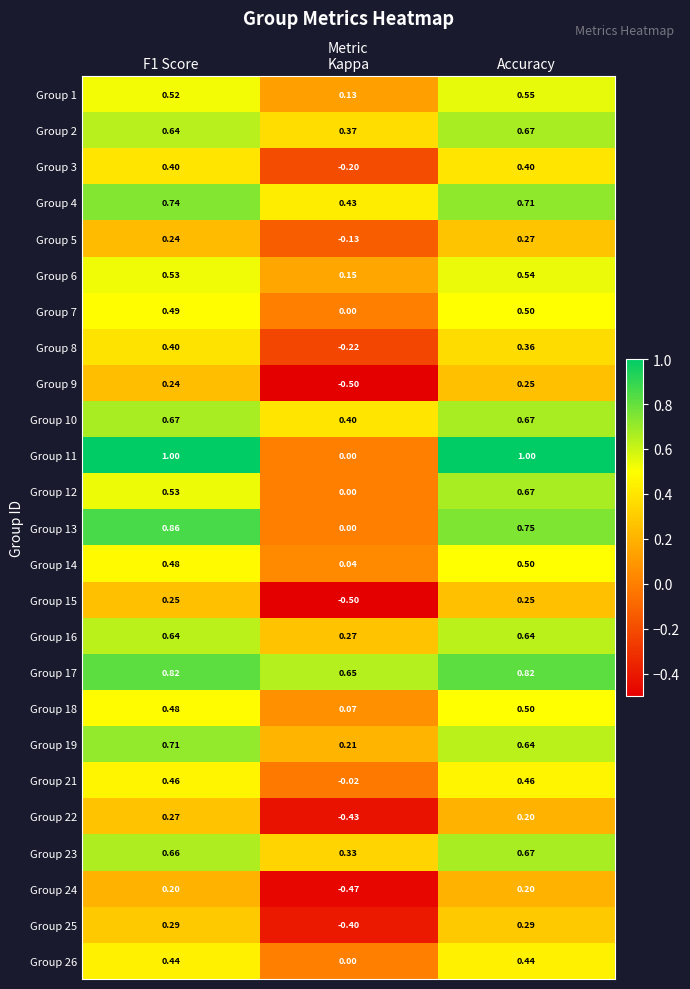

Which category has the lowest value in the Group 26 series?

Kappa